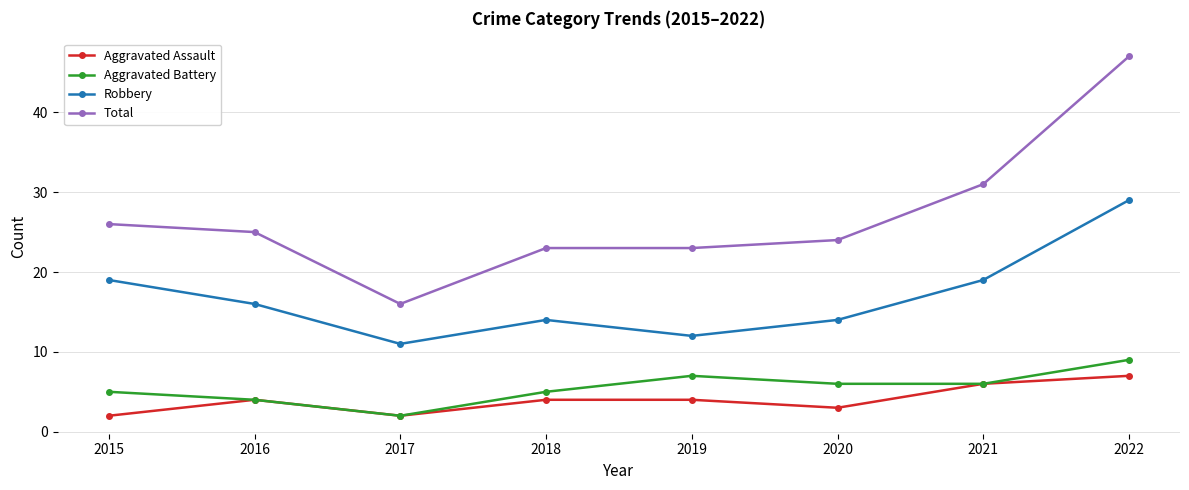

Between 2016 and 2017, which series saw the biggest shift?

Total